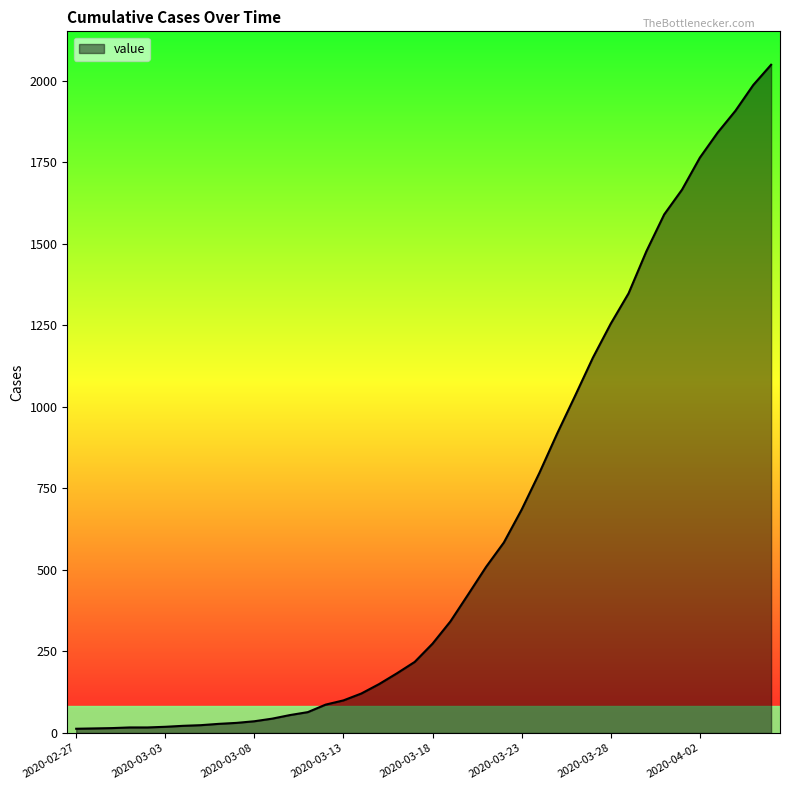

What is the difference between the maximum and minimum values?

2036